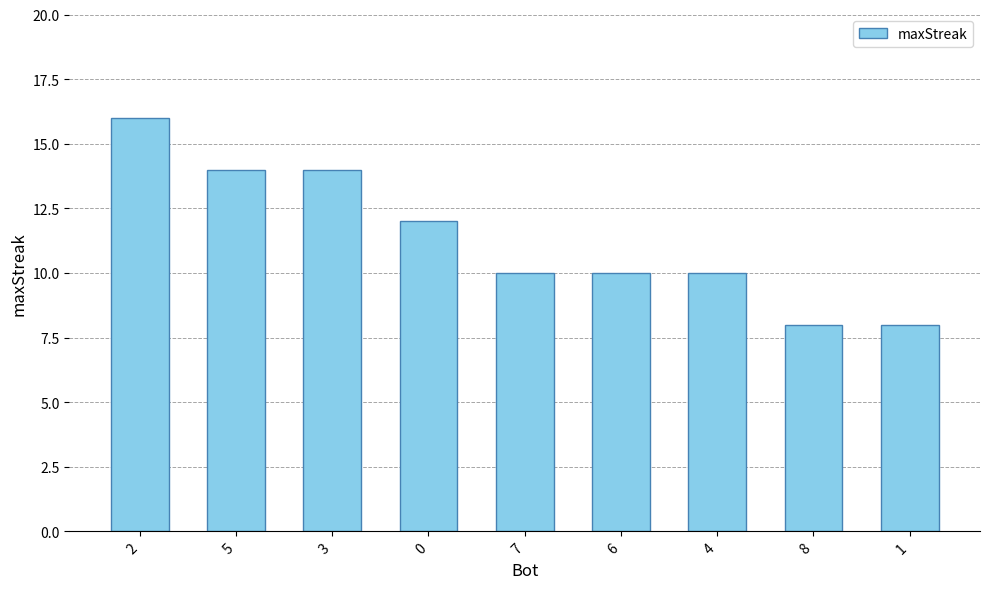

Reading left to right, what are all the values shown in this chart?

16	14	14	12	10	10	10	8	8